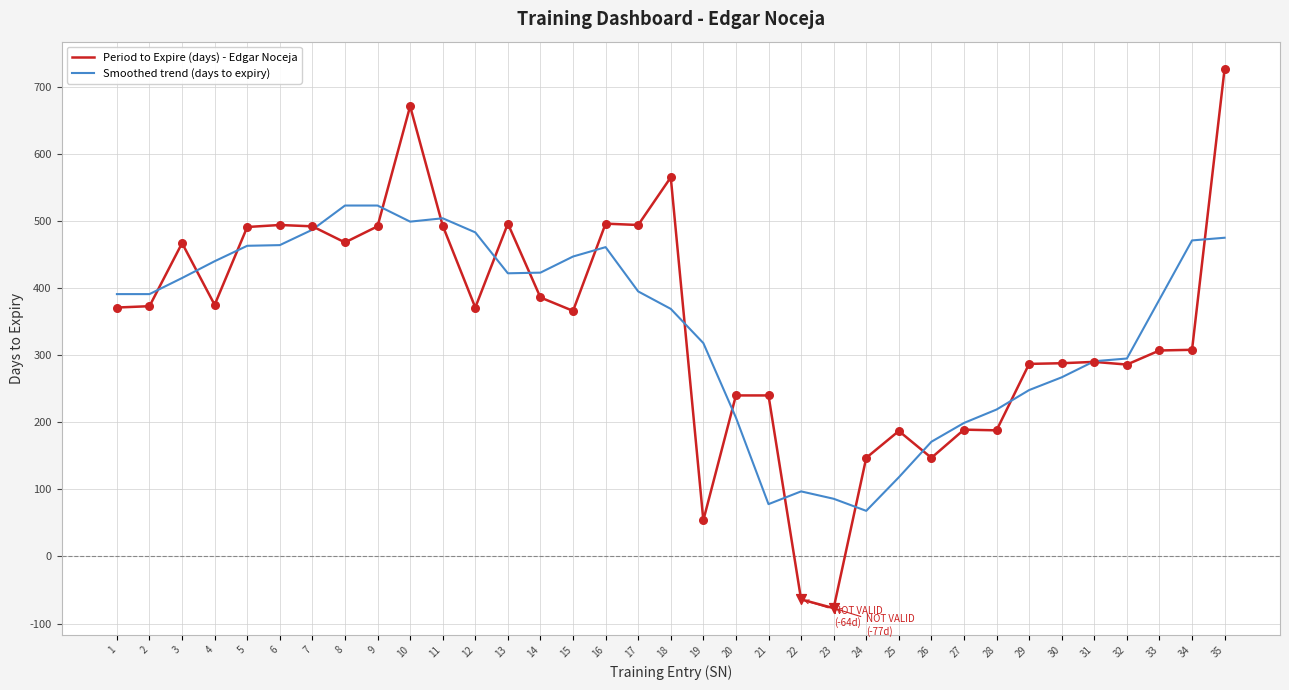

What is the total value across all series at 4?

815